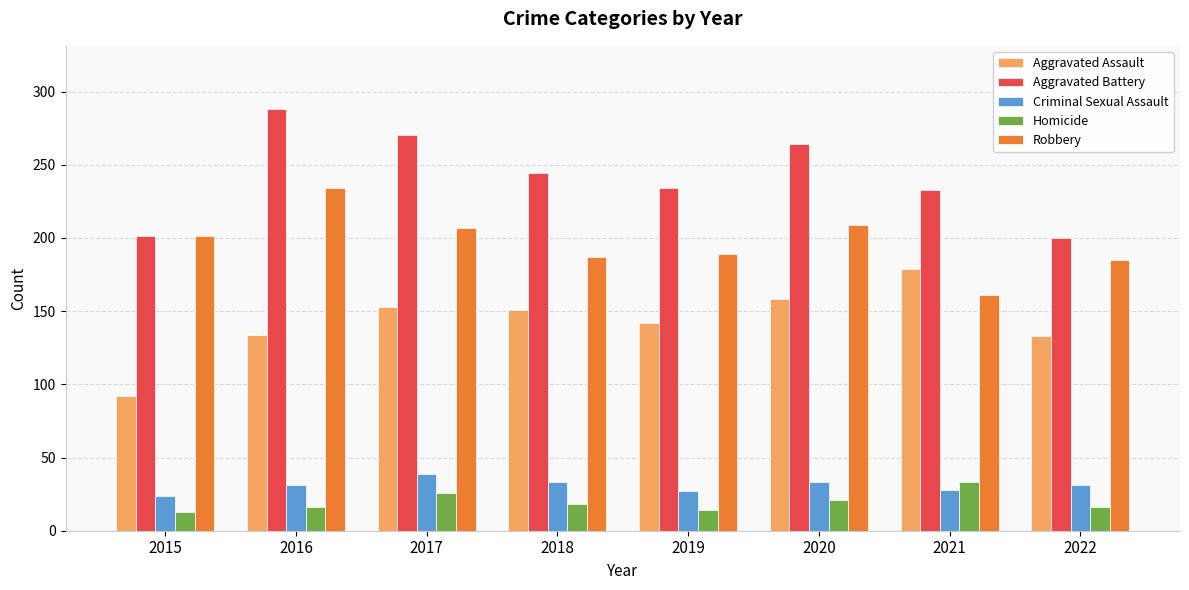

What is the total value across all series at 2016?

703